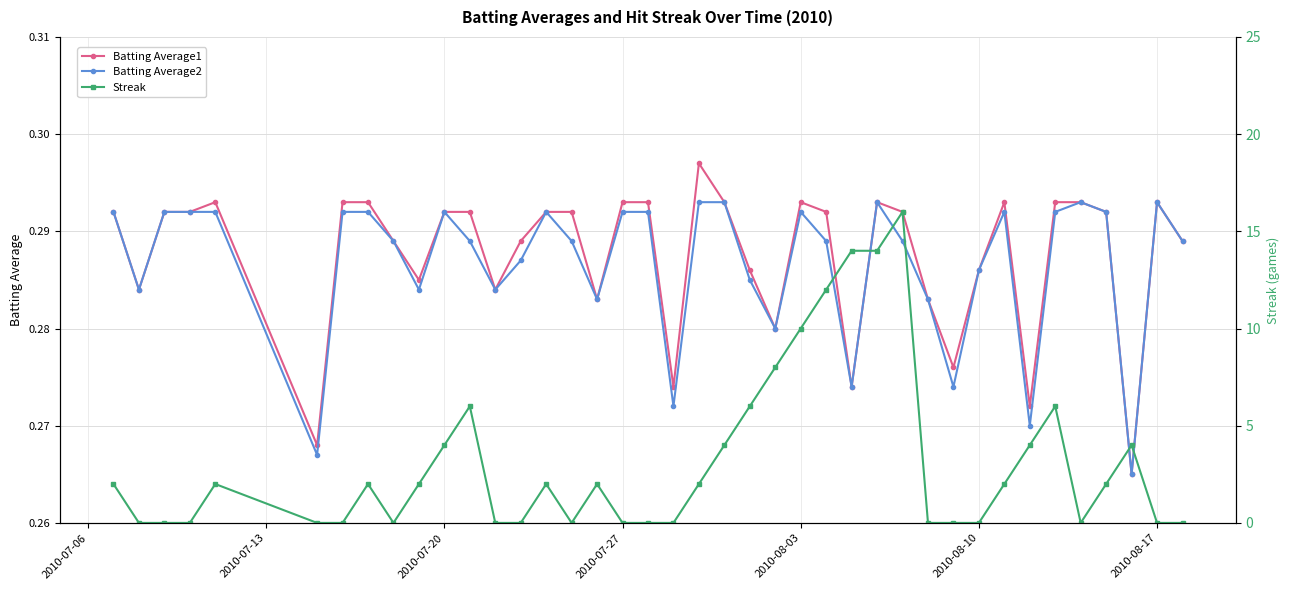

How many Streak values are between 0 and 4?

31